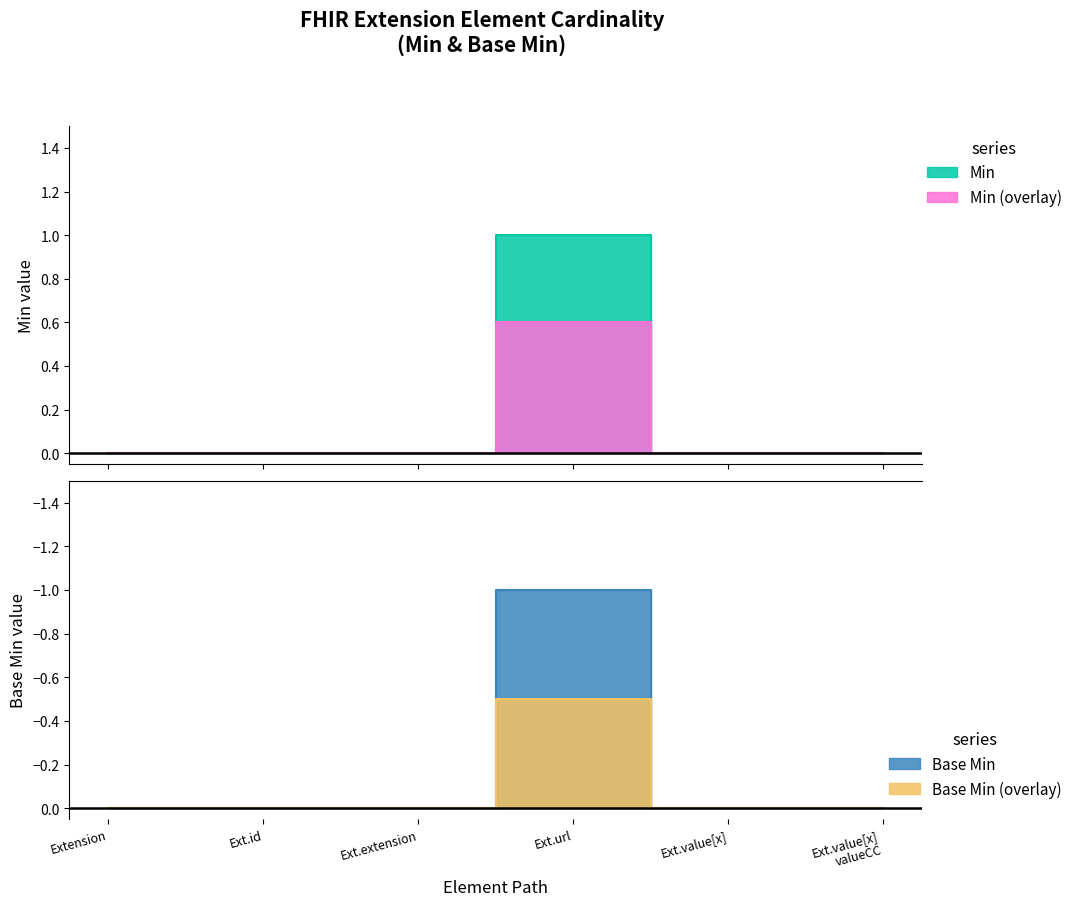

The Min series shows 0.0 at Ext.value[x] valueCC. True or false?

True